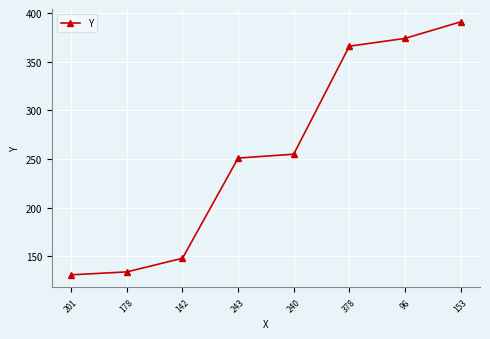

At which label is the value closest to 261?

240